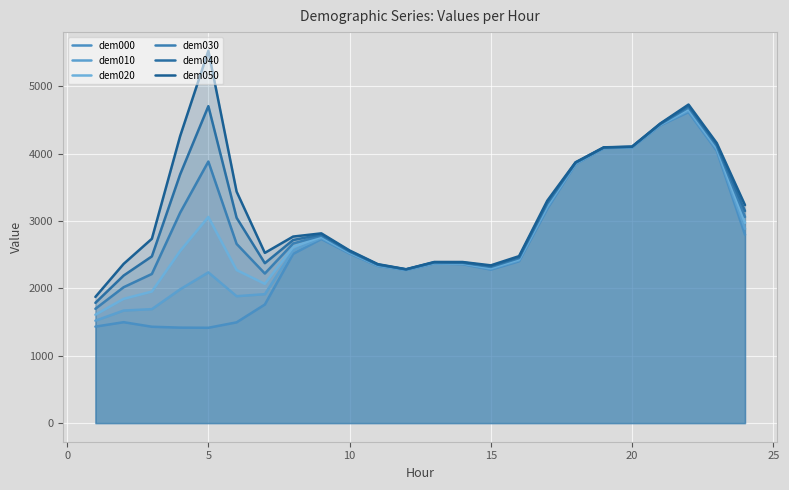

Does the chart display data point markers on the line(s)?

No